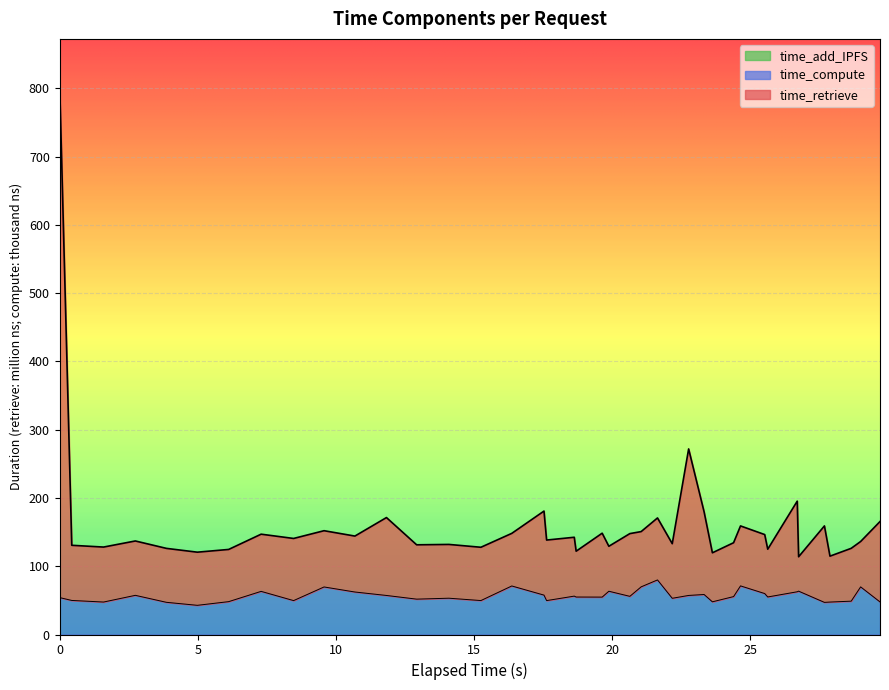

What is the value of the time_compute point at the 27th from the left?

57.2